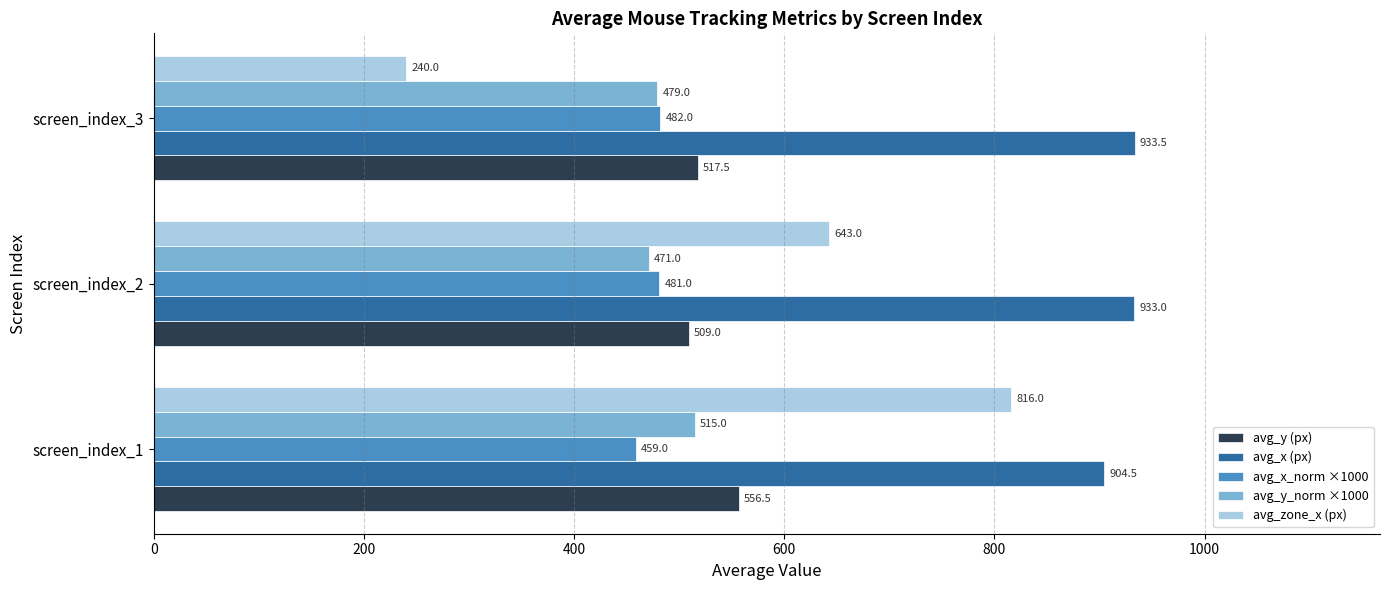

At which label is avg_y_norm ×1000 closest to 493?

screen_index_3